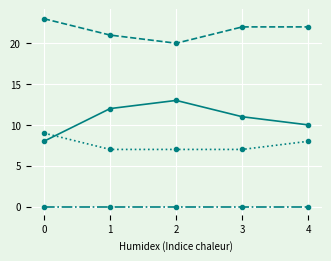

What is the total value across all series at 3?

40